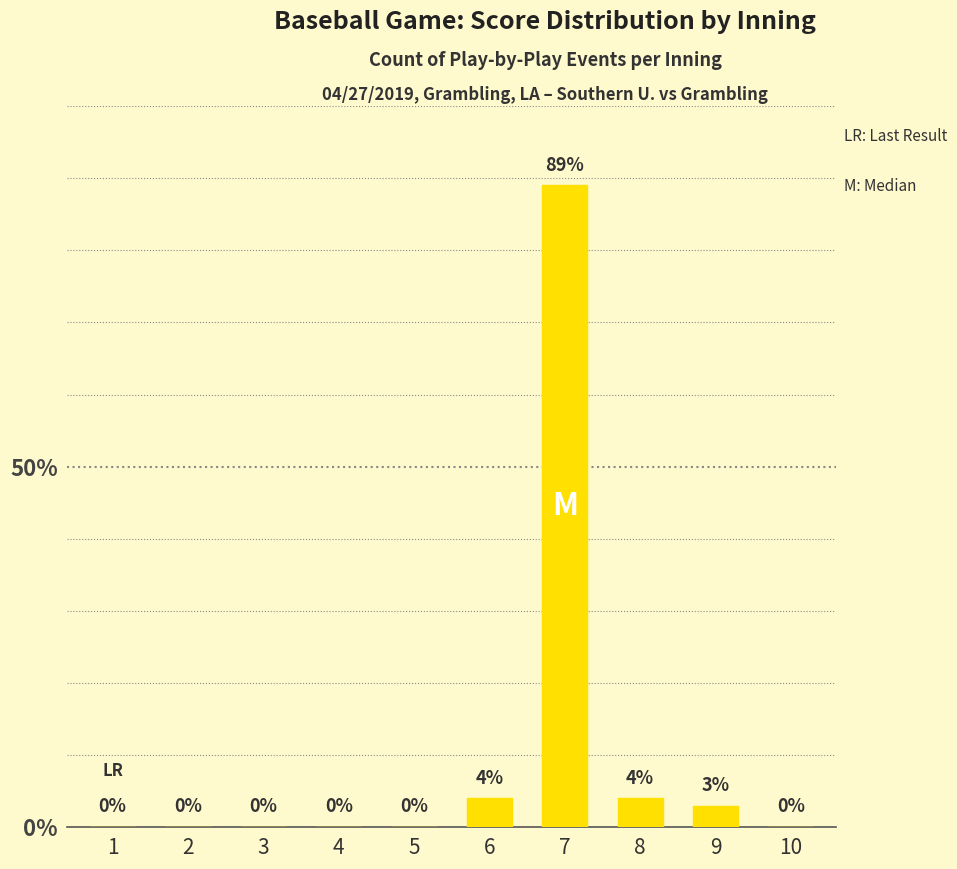

Which has a higher value, 9 or 8?

8